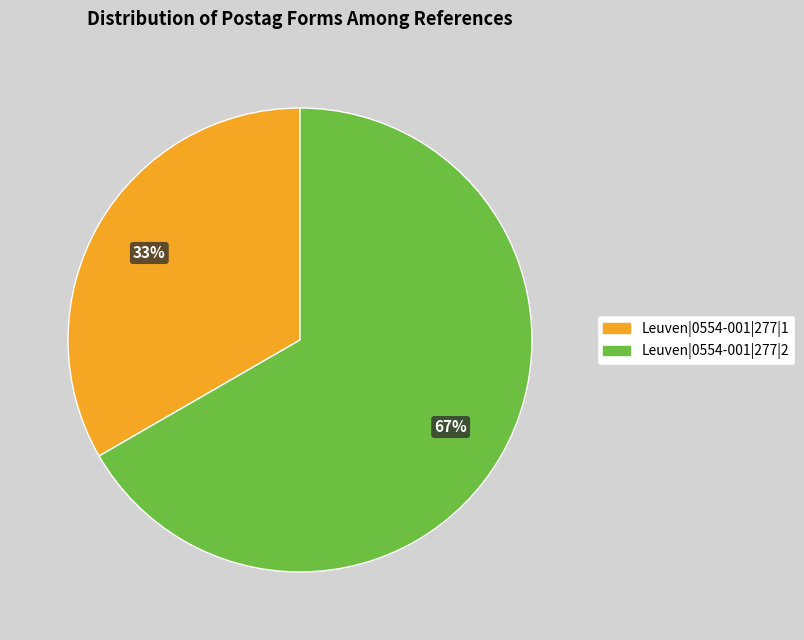

The Leuven|0554-001|277|2 slice represents 78% of the pie. True or false?

False